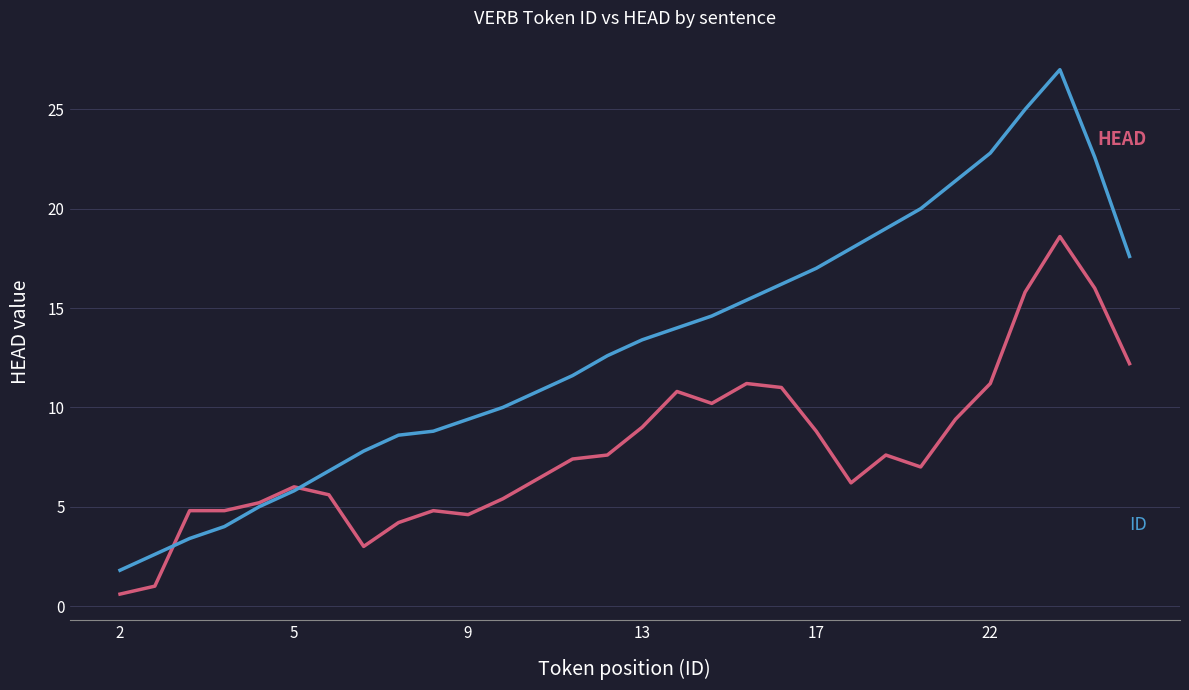

What is the maximum value shown in the chart?

27.0